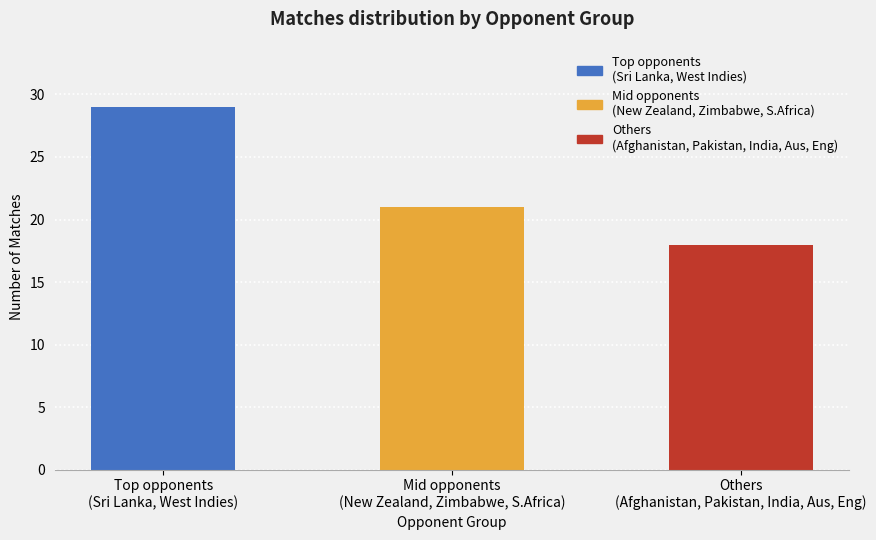

What is the maximum value shown in the chart?

29